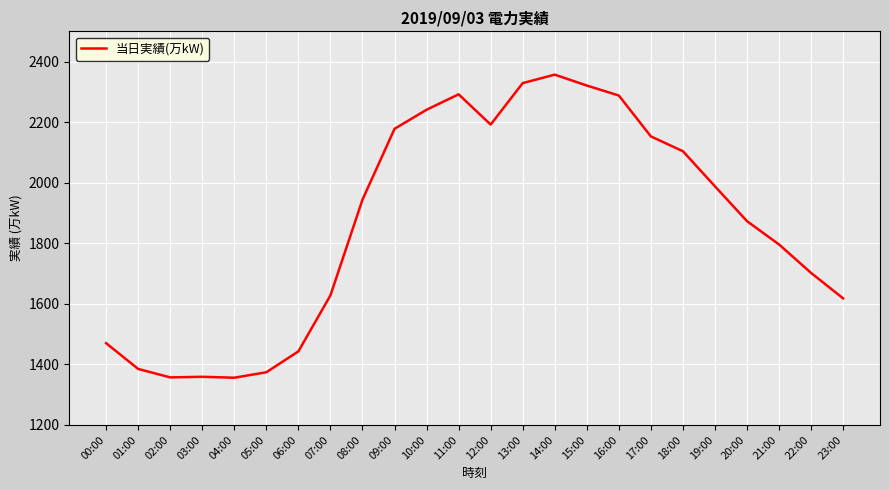

At which label is the value closest to 1856?

20:00